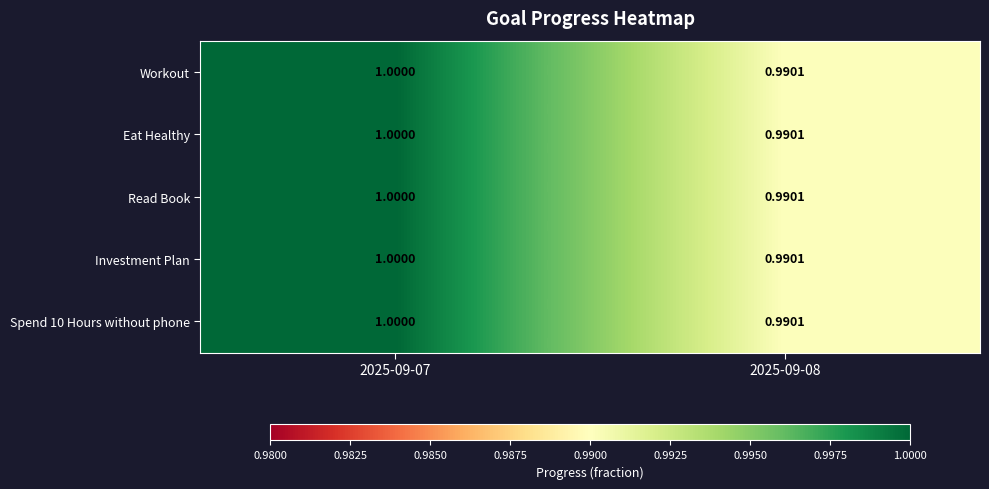

Is the value of Spend 10 Hours without phone at 2025-09-07 greater than the value of Workout at 2025-09-08?

Yes